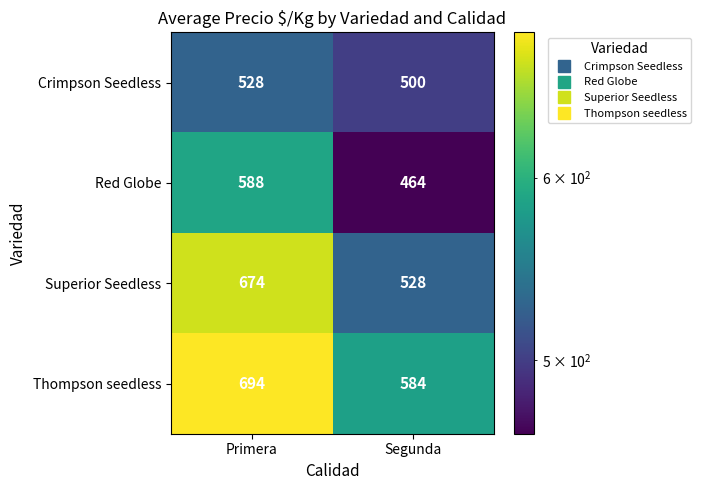

What is the approximate value of Red Globe at Segunda?

464